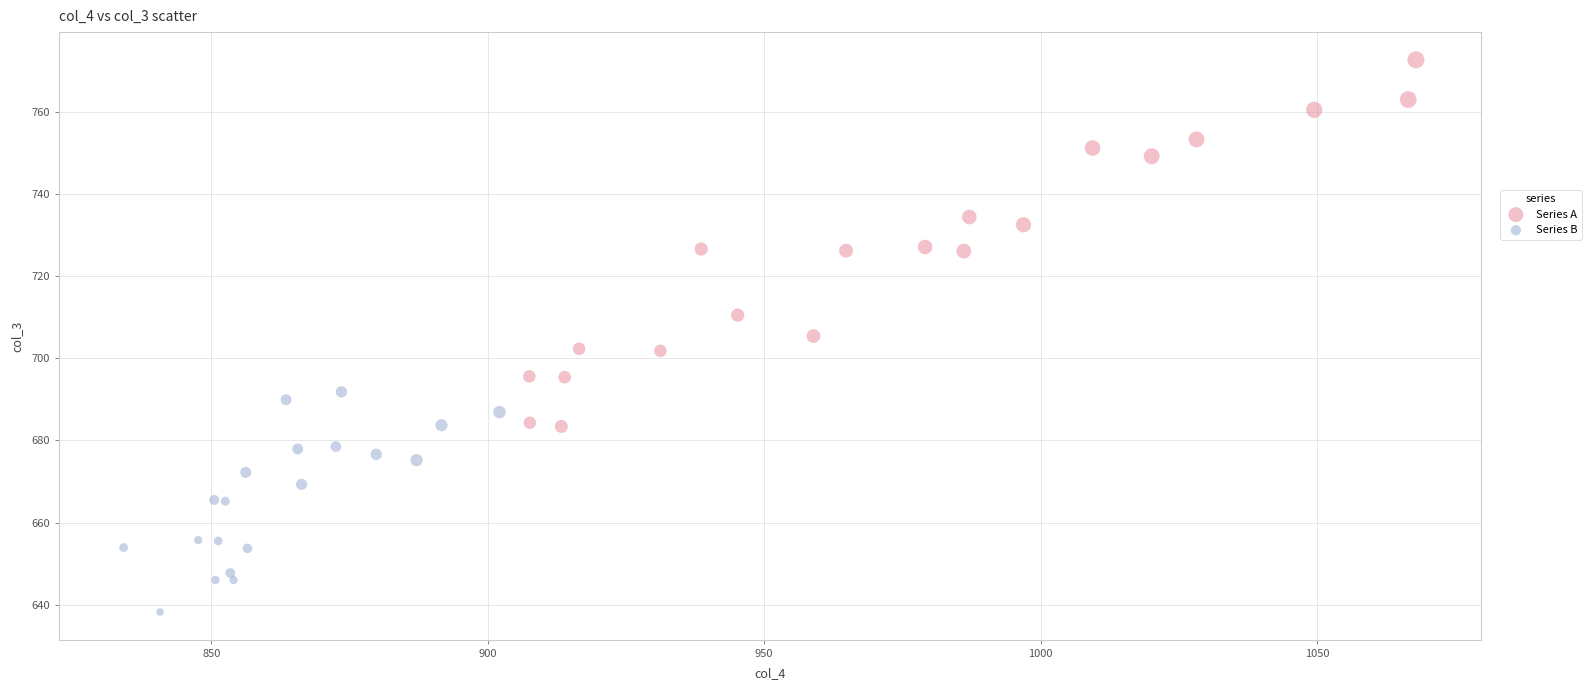

Which series has the widest spread of Y values?

Series A